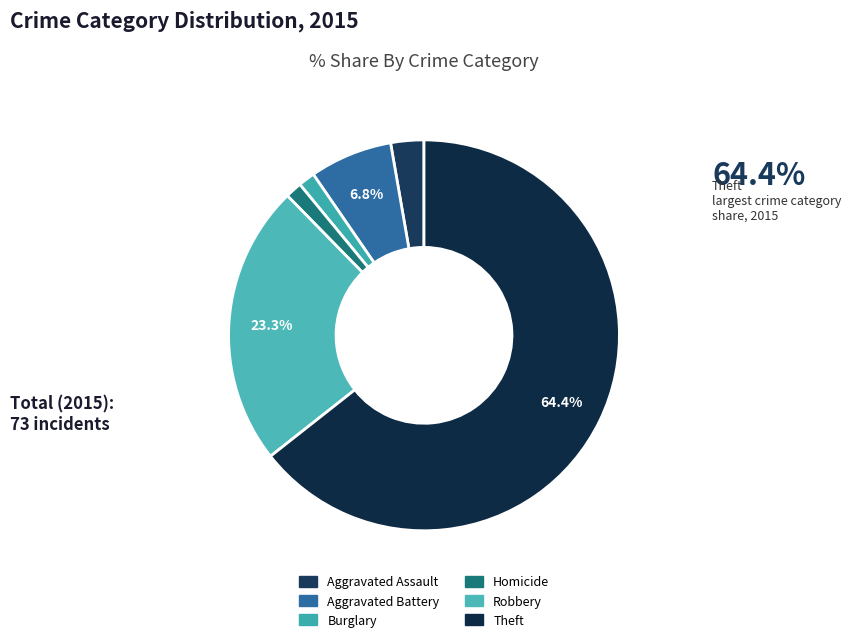

How many segments does this pie chart have?

6